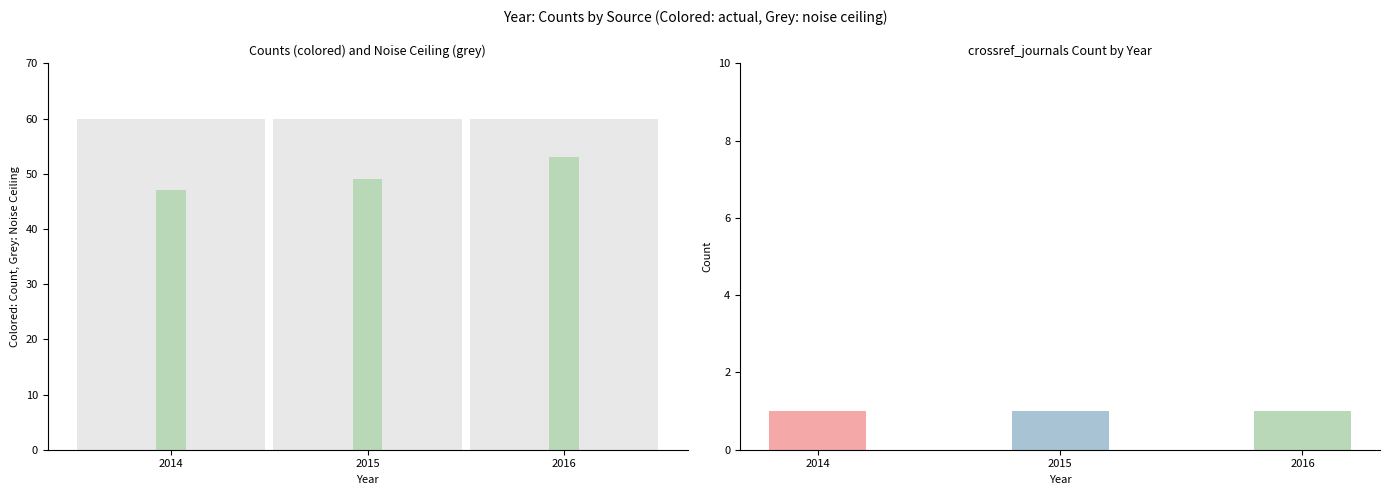

At which label does crossref reach its peak?

2016